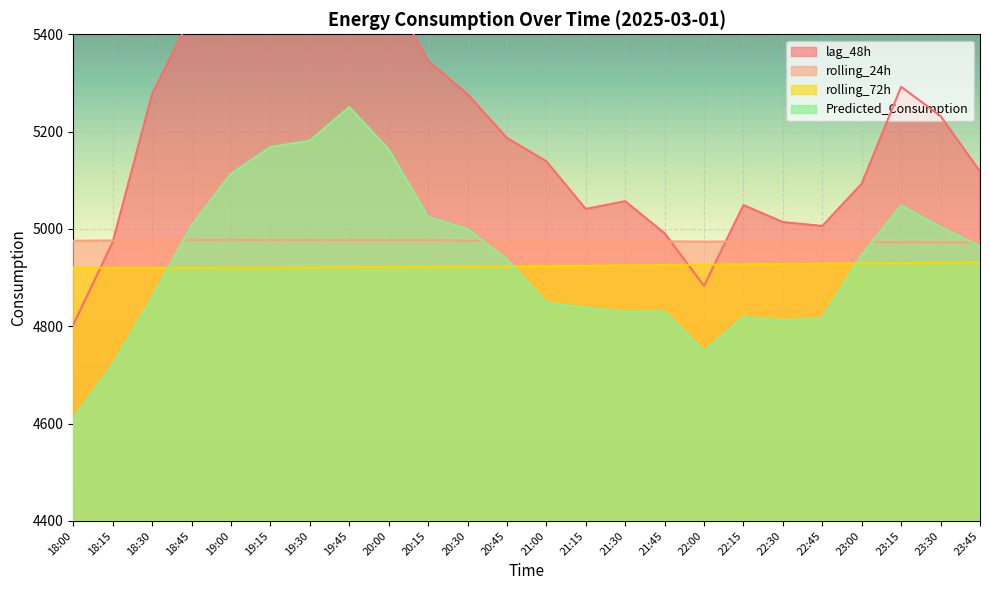

The value of rolling_72h at 22:30 is 4927.9. True or false?

True